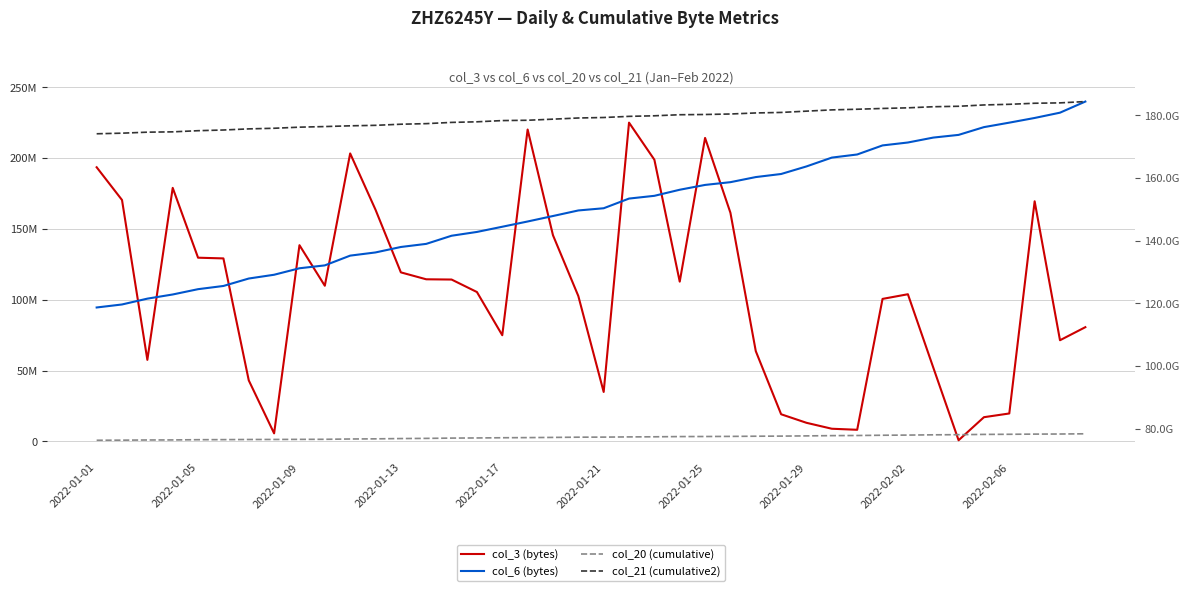

True or false: col_6 (bytes) has more than 0 interior local peaks.

False